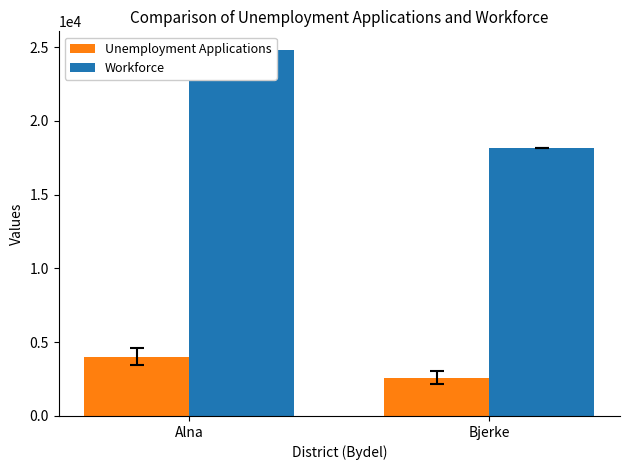

Reading left to right, what are all the values shown in this chart?

Unemployment Applications: Alna=4026	Bjerke=2598
Workforce: Alna=24835	Bjerke=18141